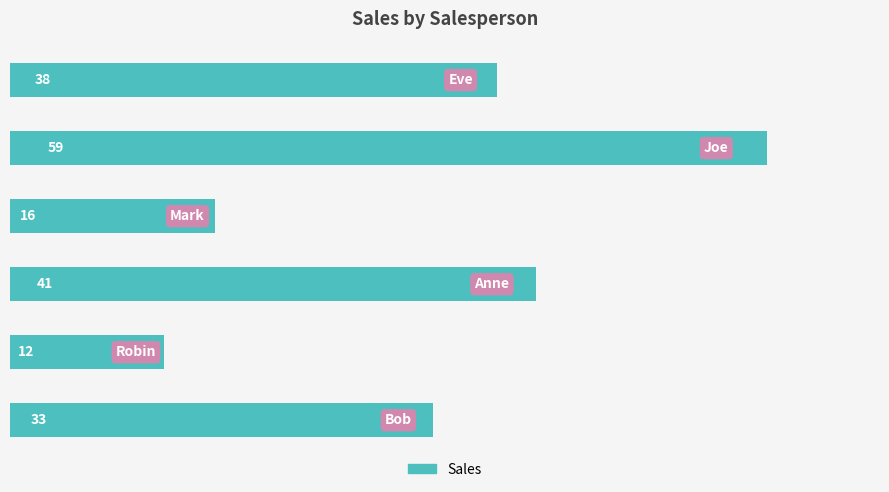

What is the difference between the maximum and minimum values?

47